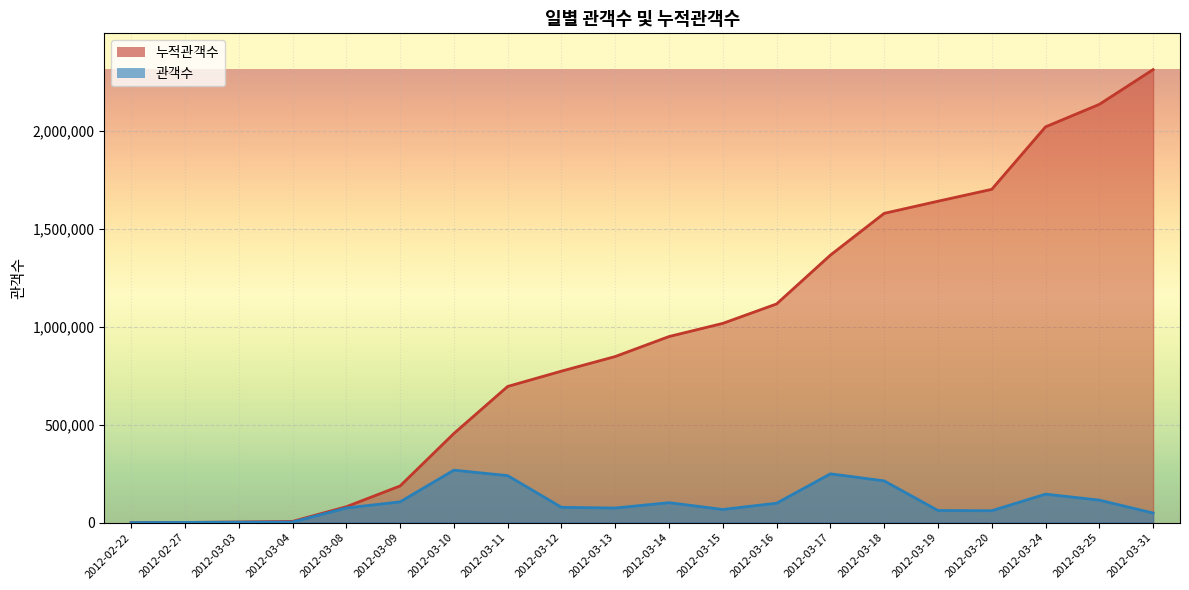

Which series has the largest total across all categories?

누적관객수